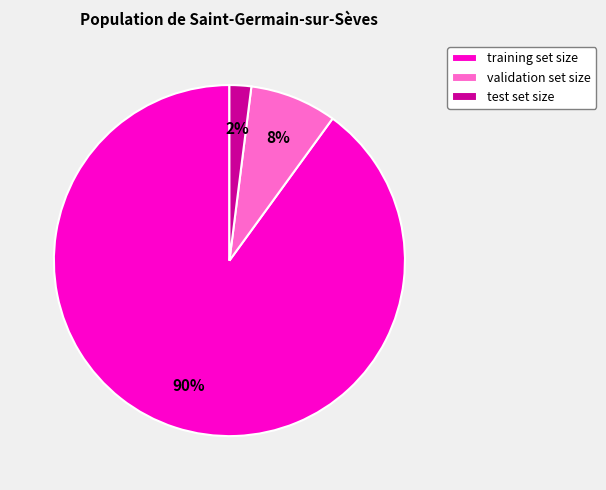

What percentage is the validation set size slice, to the nearest percent?

8%